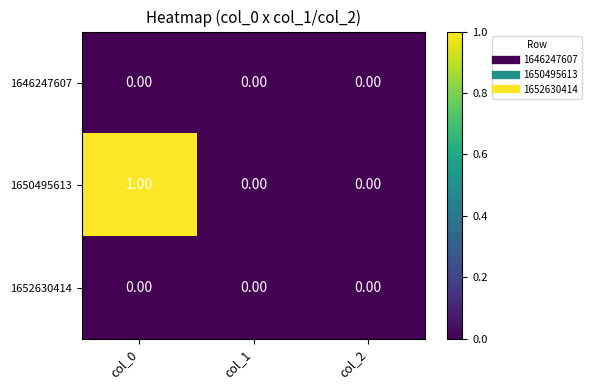

Which series has the largest range (max minus min)?

1650495613